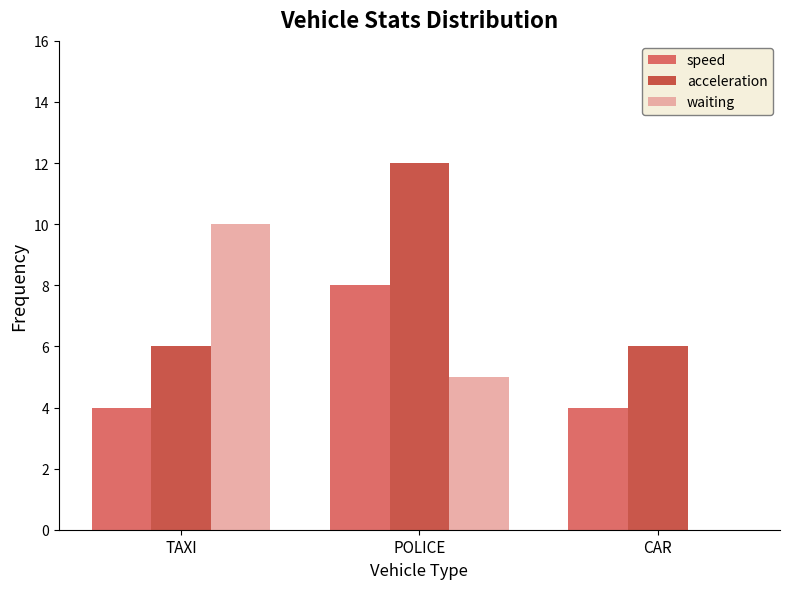

Reading left to right, list all the values displayed in this chart.

speed: TAXI=4	POLICE=8	CAR=4
acceleration: TAXI=6	POLICE=12	CAR=6
waiting: TAXI=10	POLICE=5	CAR=0